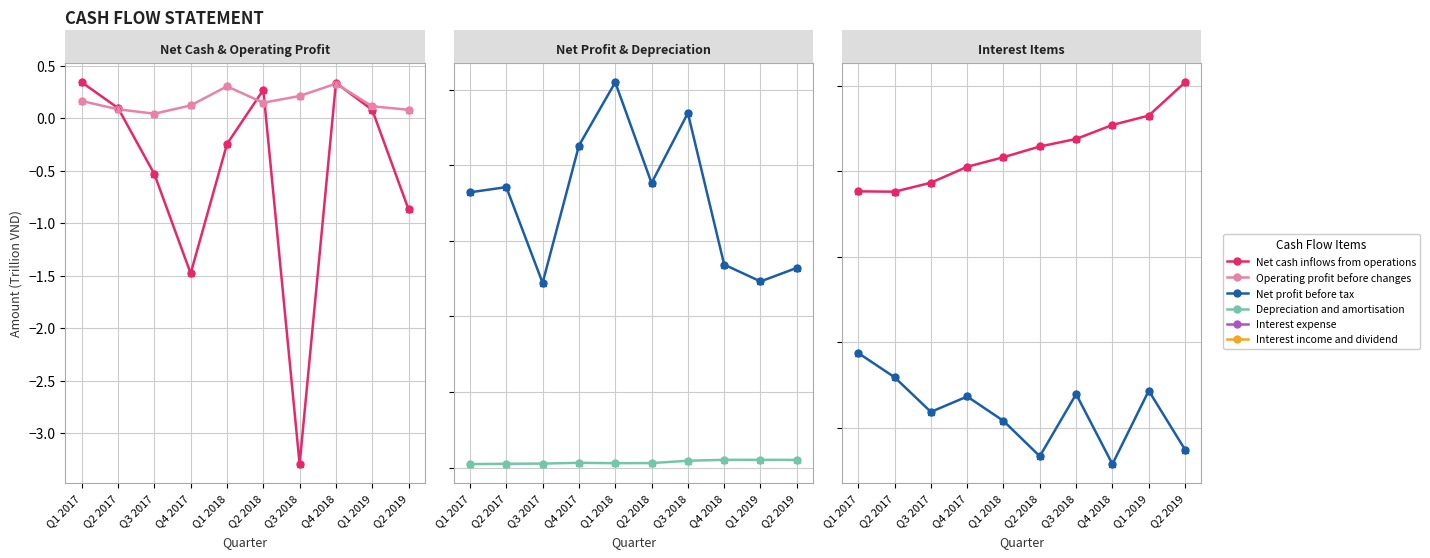

What are all the series names shown in the legend?

Net cash inflows from operations, Operating profit before changes, Net profit before tax, Depreciation and amortisation, Interest expense, Interest income and dividend